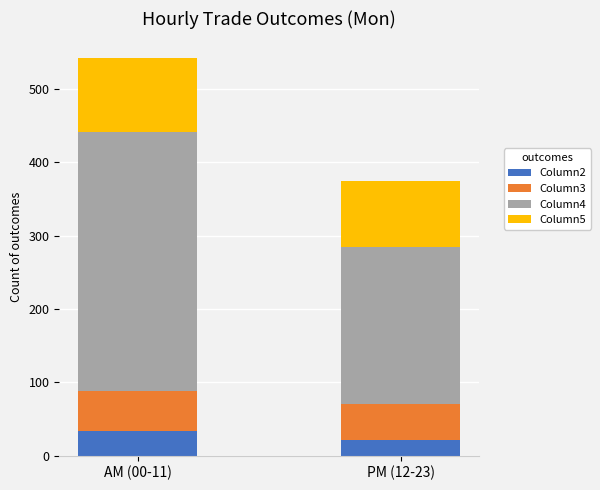

What is the difference between the Column2 values at PM (12-23) and AM (00-11)?

12.0